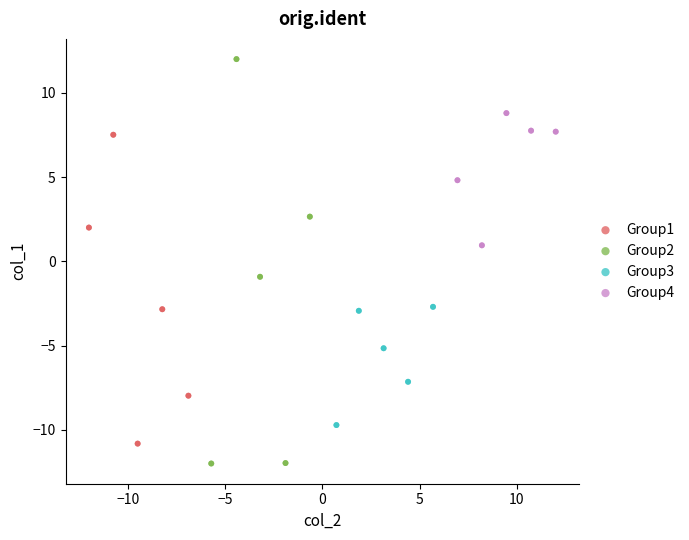

Which series contains the lowest Y value?

Group2